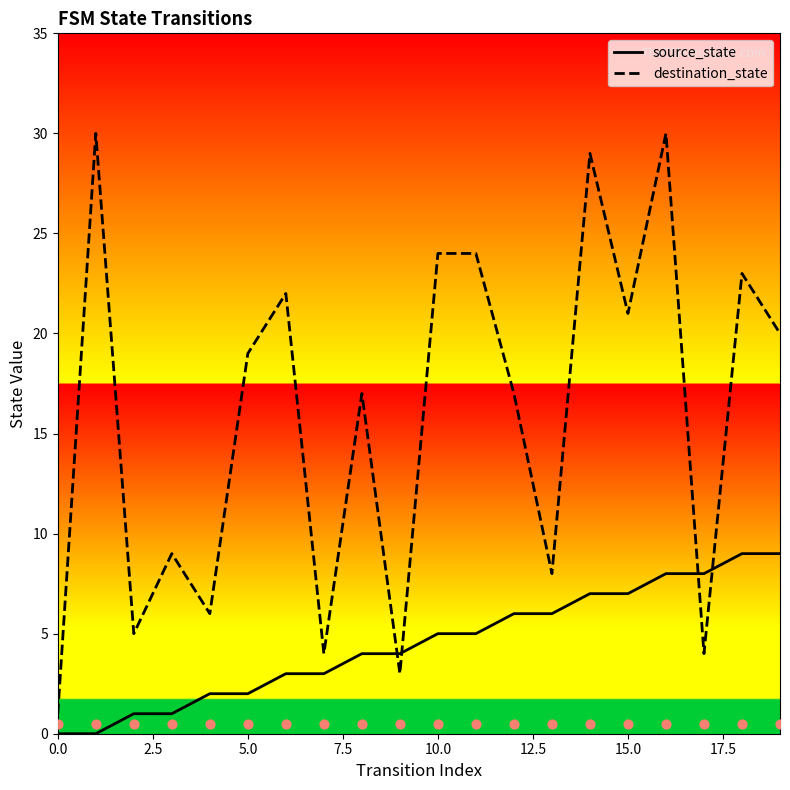

Which series has the widest spread of Y values?

destination_state